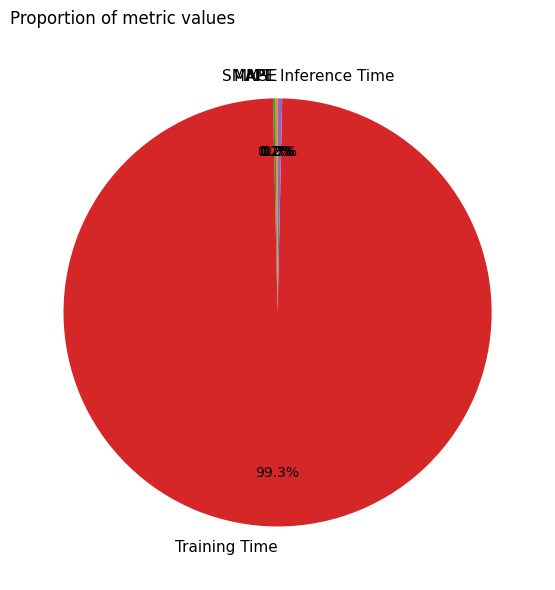

Which category has the biggest portion of the pie?

Training Time